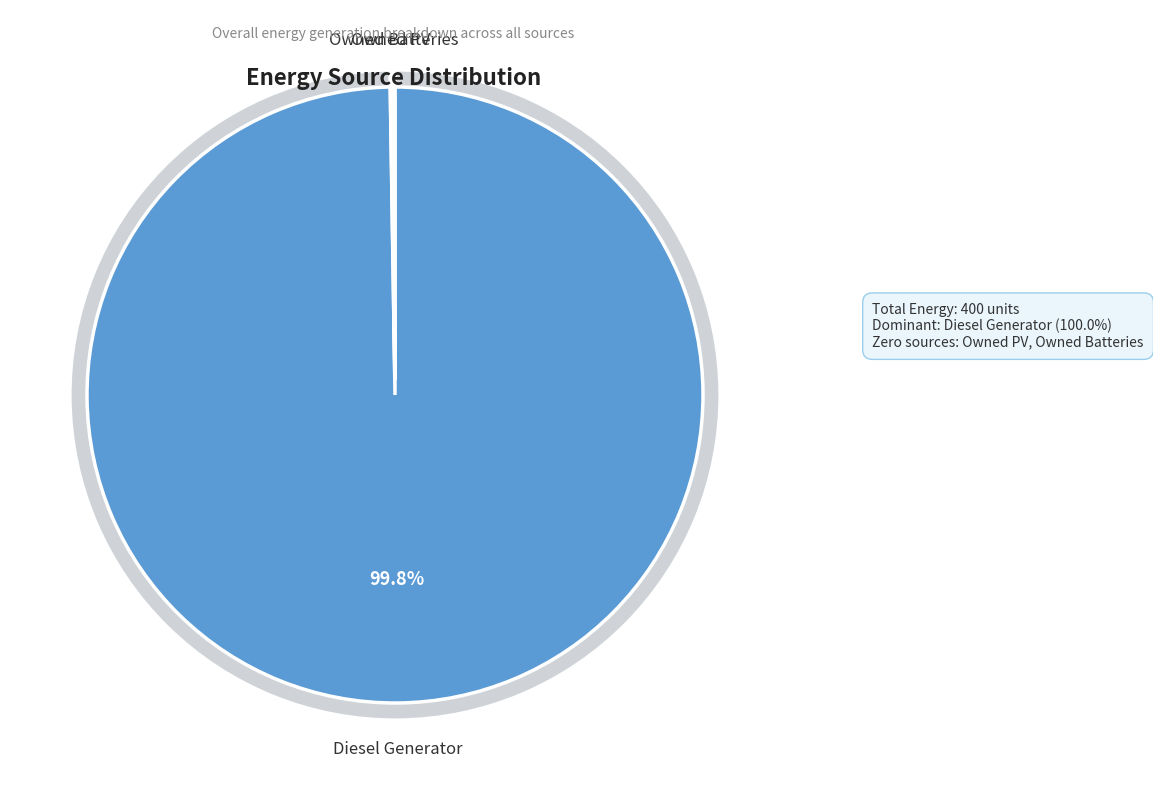

How many segments does this pie chart have?

3